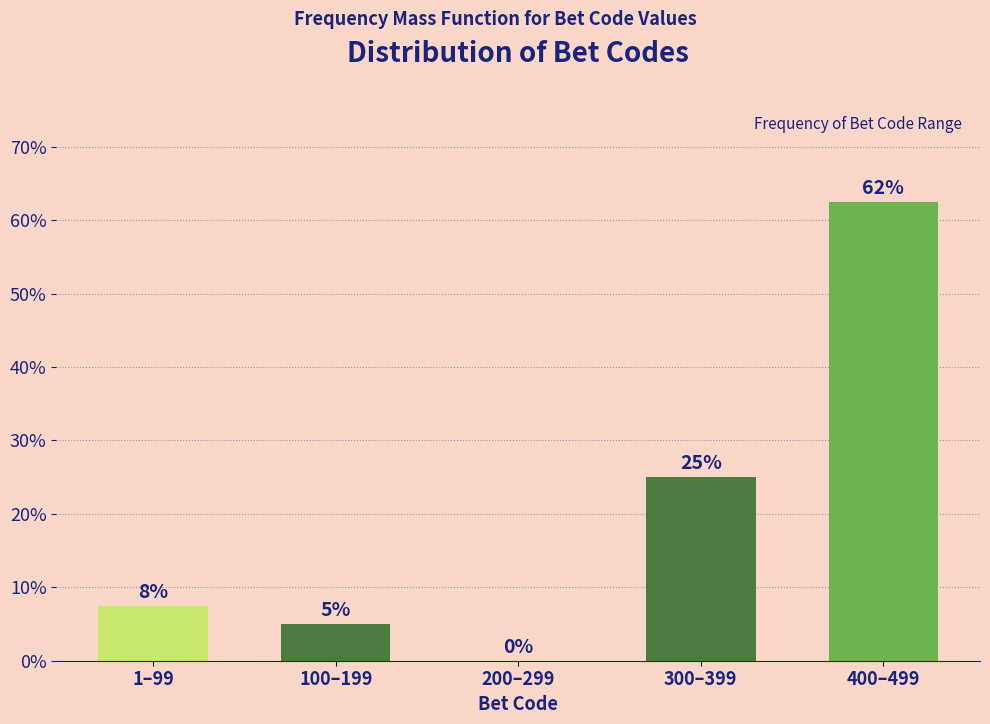

What is the maximum value shown in the chart?

62.5